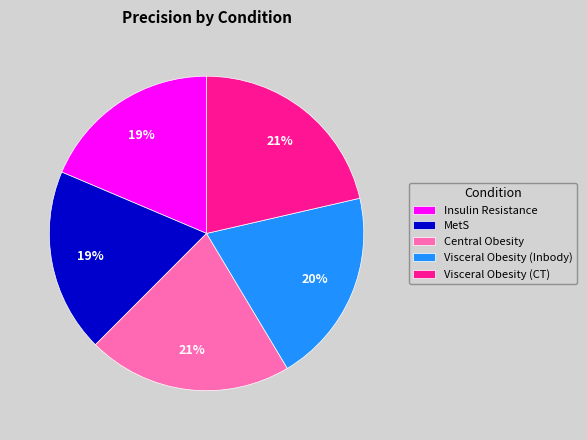

Combined, do MetS and Insulin Resistance account for over 50%?

No